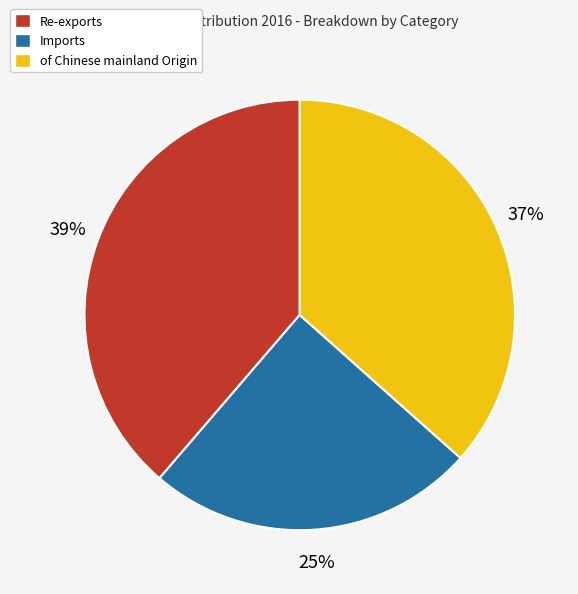

Does any single category account for the majority?

No